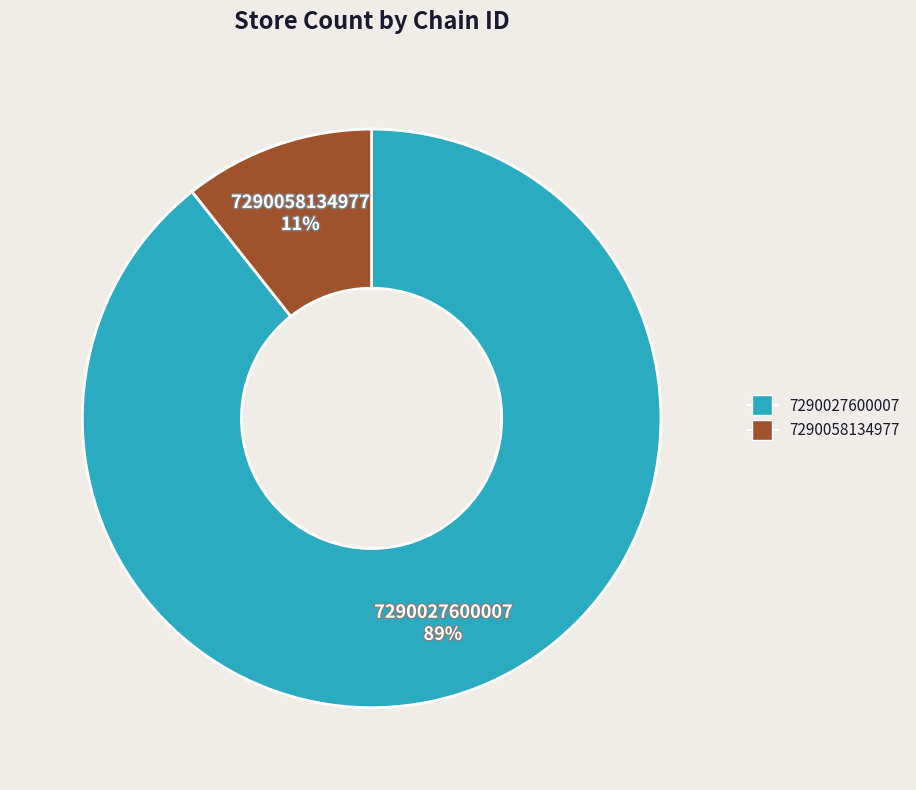

True or false: 7290058134977 accounts for 11% of the total.

True